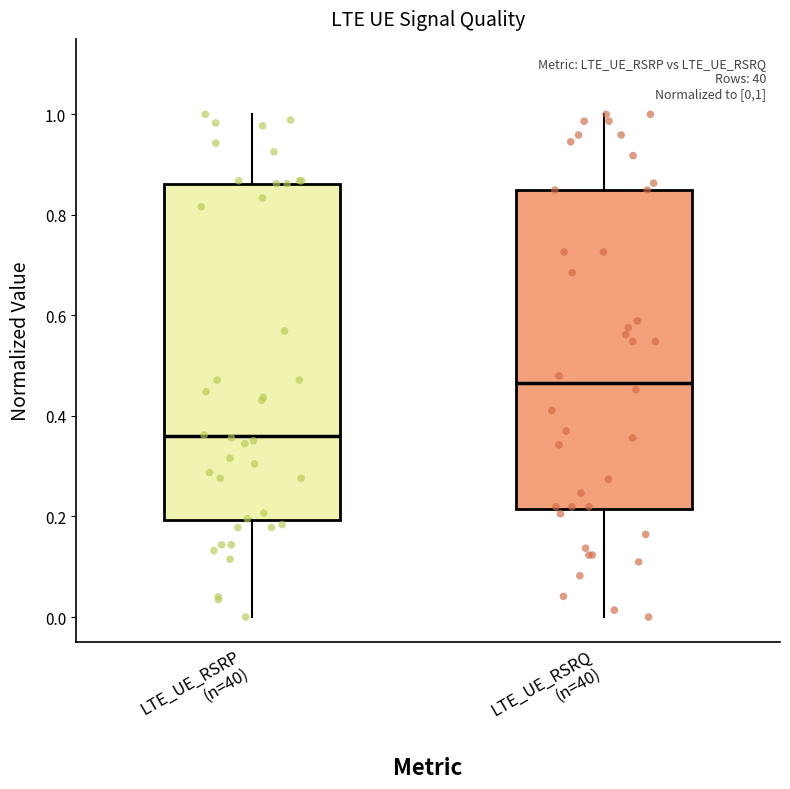

Which box's median line is the lowest?

LTE_UE_RSRP (n=40)